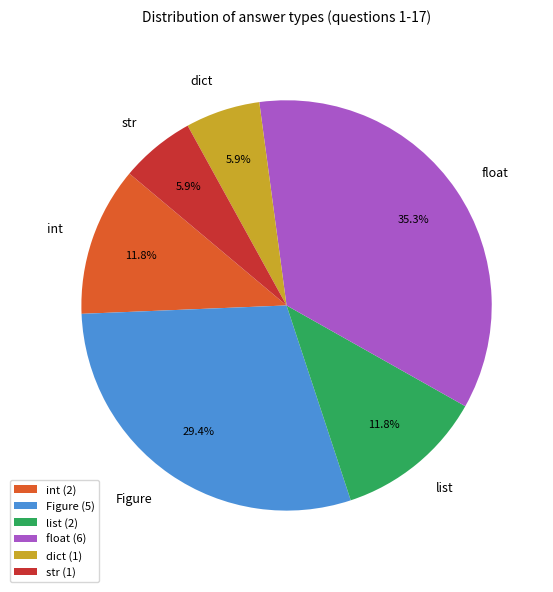

Count the number of slices in the pie.

6